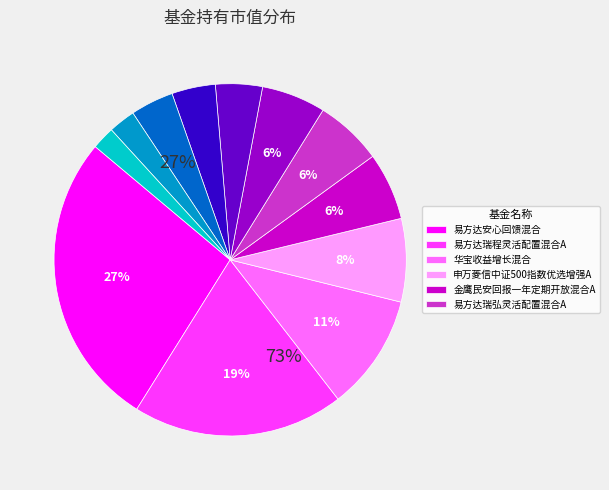

To the nearest percent, what percentage of the pie is 鹏华尊惠18个月定期开放混合A?

2%